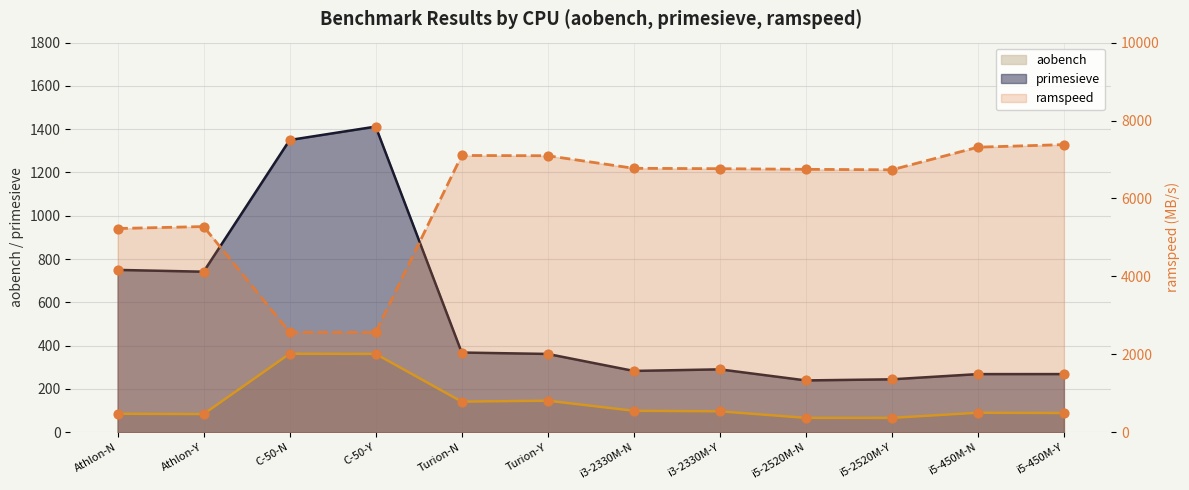

Which series has the largest total across all categories?

ramspeed